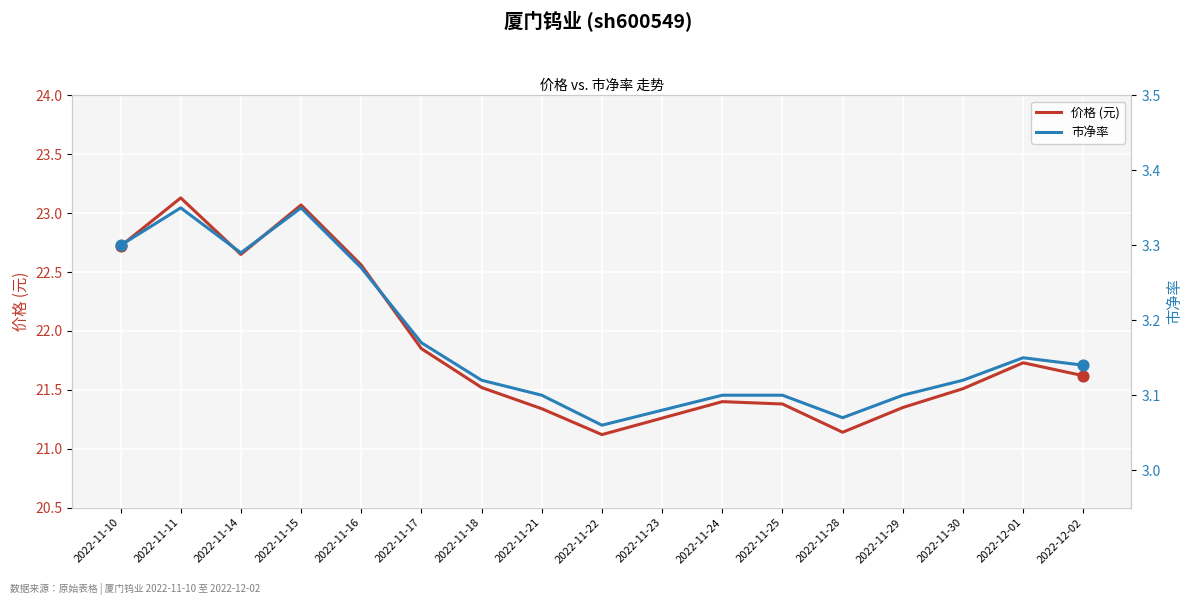

Is the value of 市净率 at 2022-11-11 greater than the value of 价格 (元) at 2022-11-30?

No